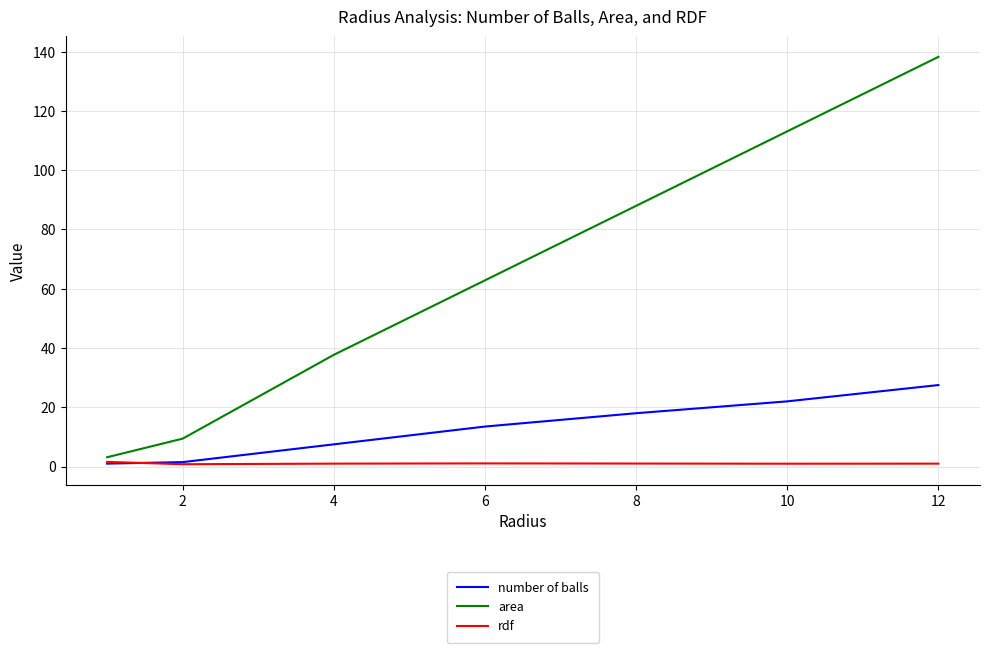

Is this an area chart (filled region under the line)?

No